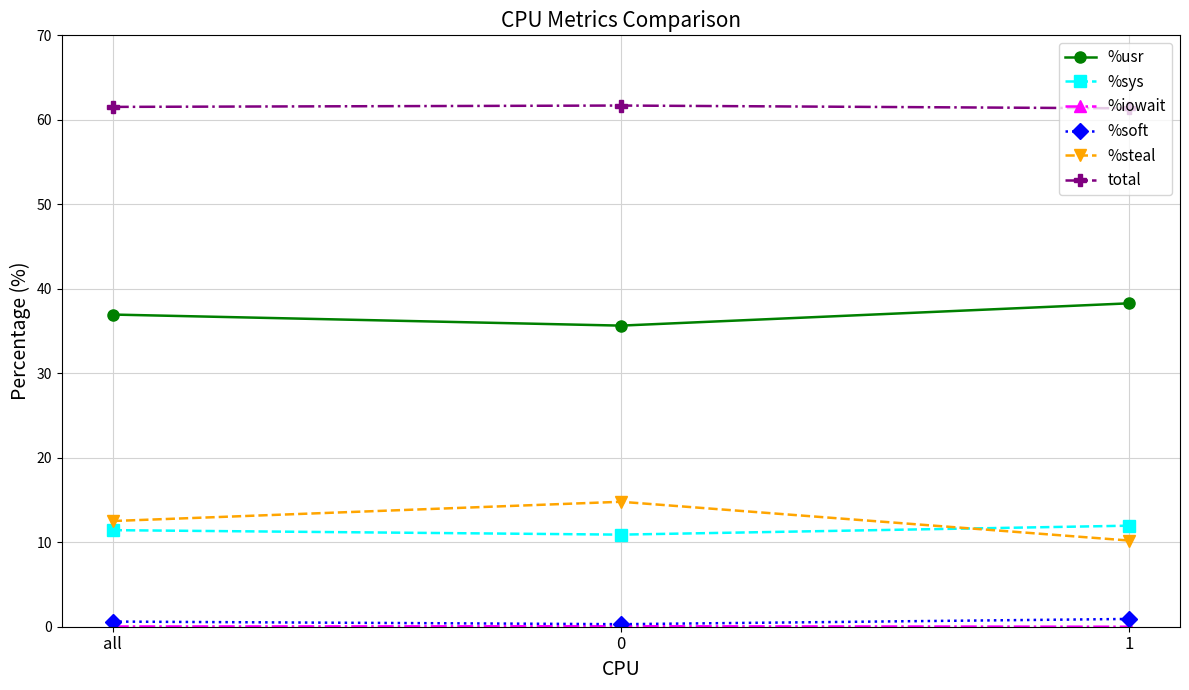

True or false: %sys has a value of 12.0 at 1.

True